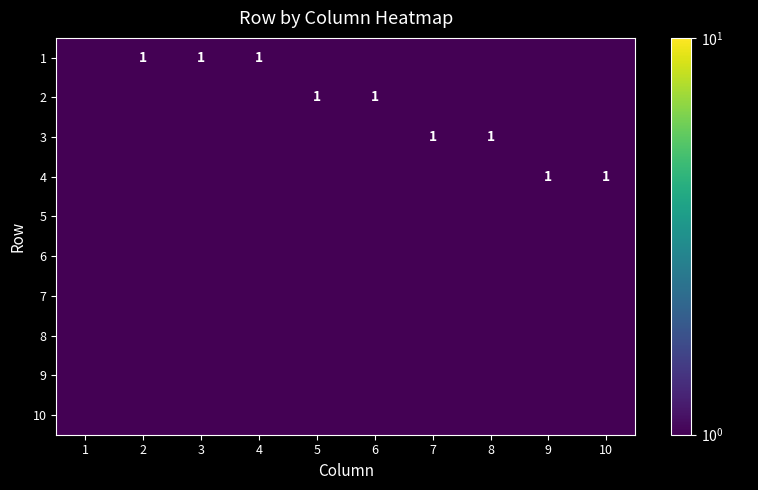

Which category has the highest value in the 4 series?

9